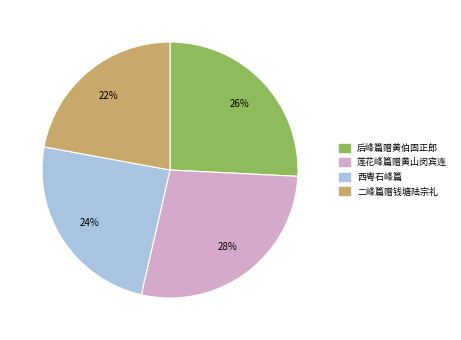

Is it true that 二峰篇赠钱塘陆宗礼 is 22% of the pie?

True